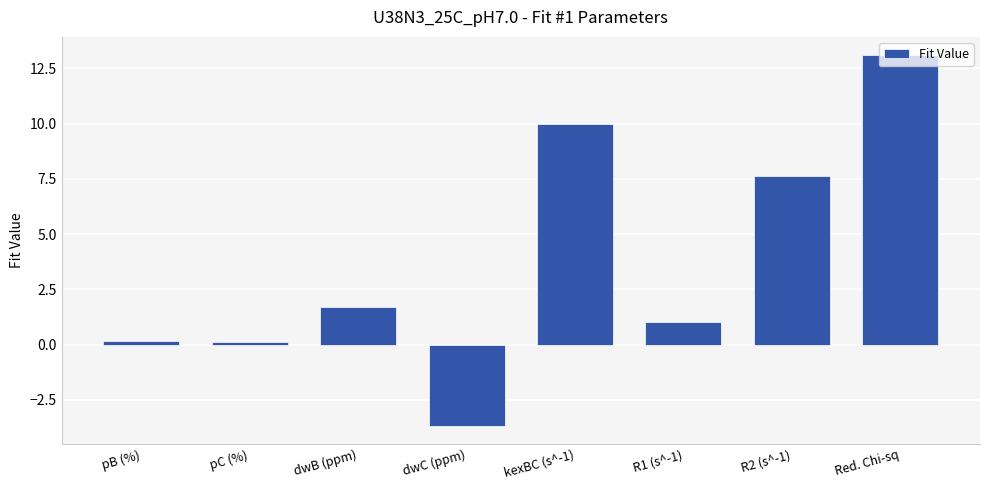

What value does the data have at Red. Chi-sq?

13.1